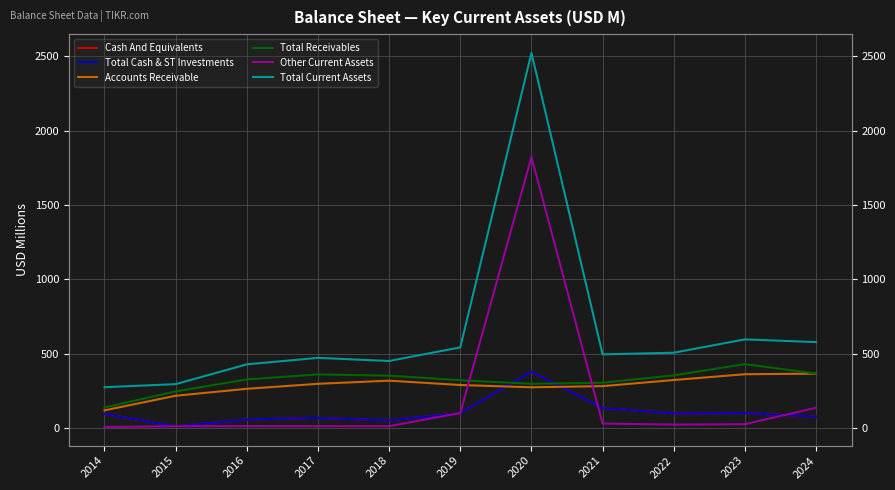

Which series has the largest total across all categories?

Total Current Assets